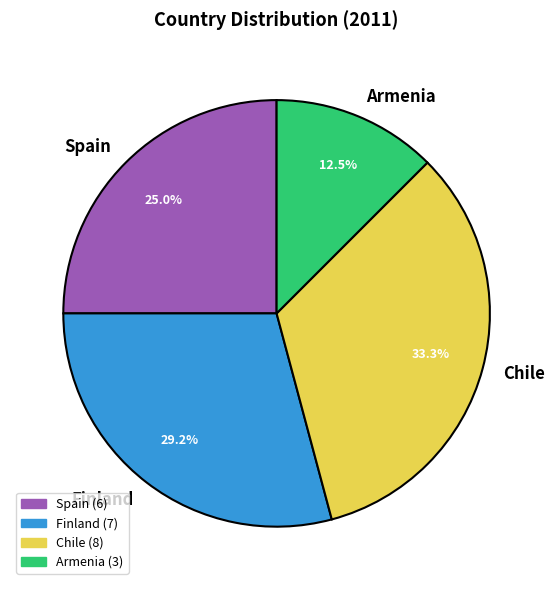

What is the total percentage of Finland and Spain?

54.2%